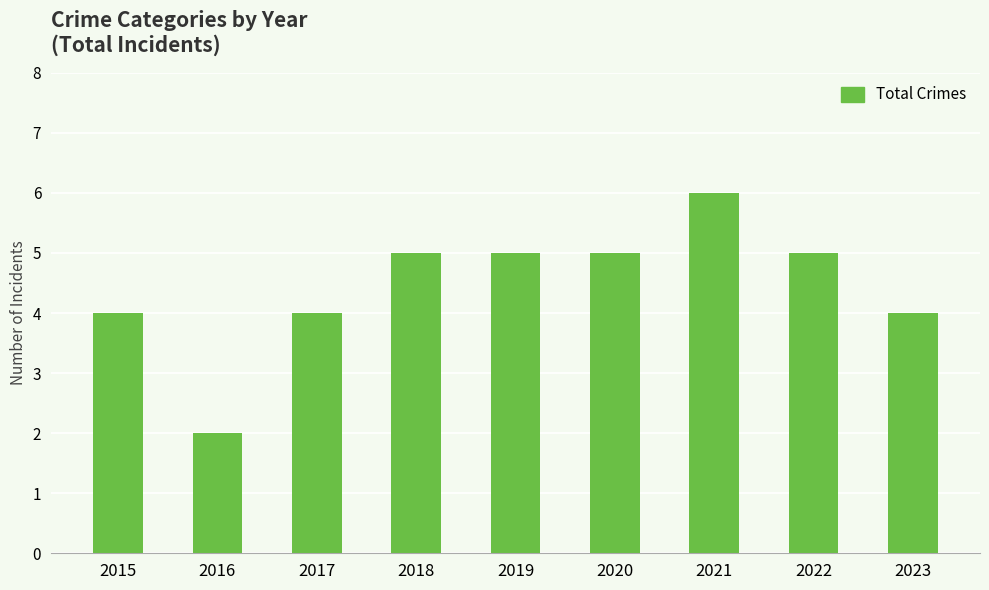

What is the sum of the values at 2021 and 2019?

11